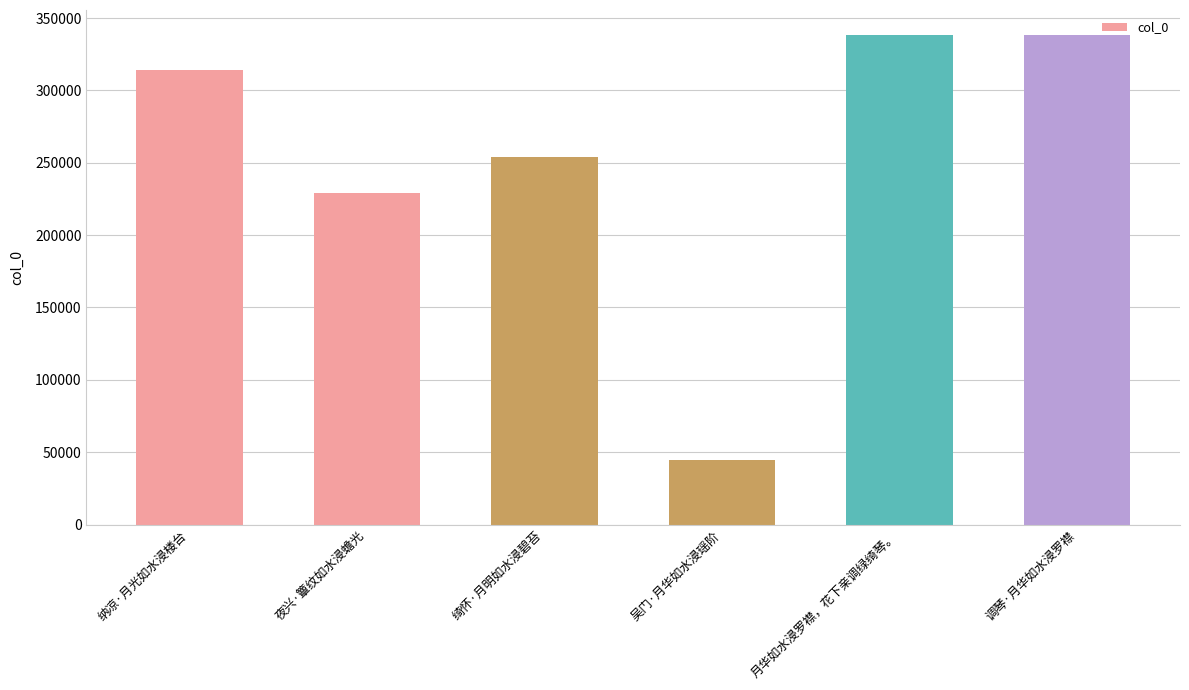

Where is the data nearest to the value 191741?

夜兴·簟纹如水浸蟾光